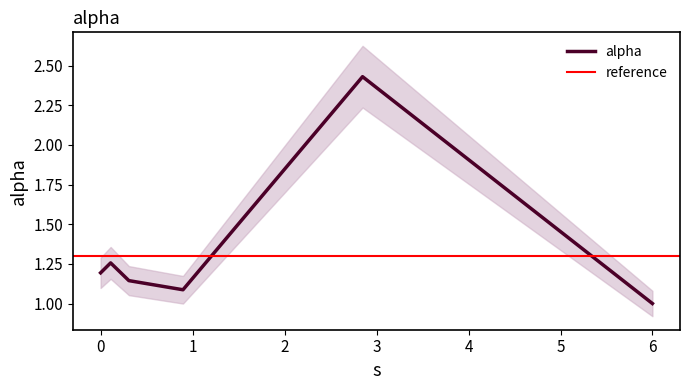

Between 5.9992362728341 and 0.8955375421262451, which is larger?

0.8955375421262451